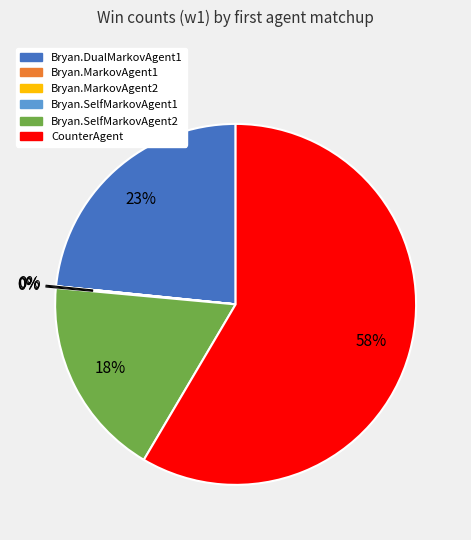

To the nearest percent, what percentage of the pie is Bryan.SelfMarkovAgent2?

18%